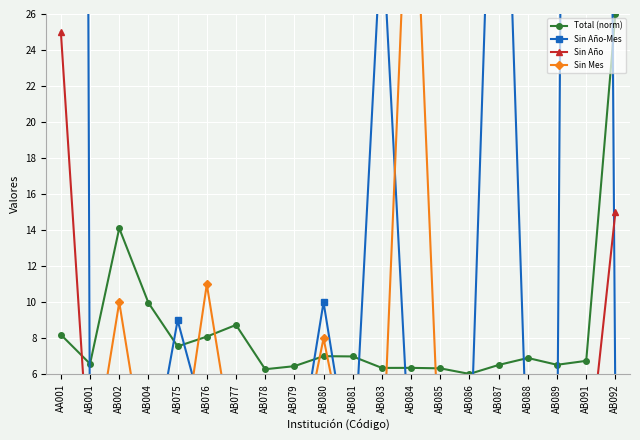

At how many categories does at least one series exceed 221?

2